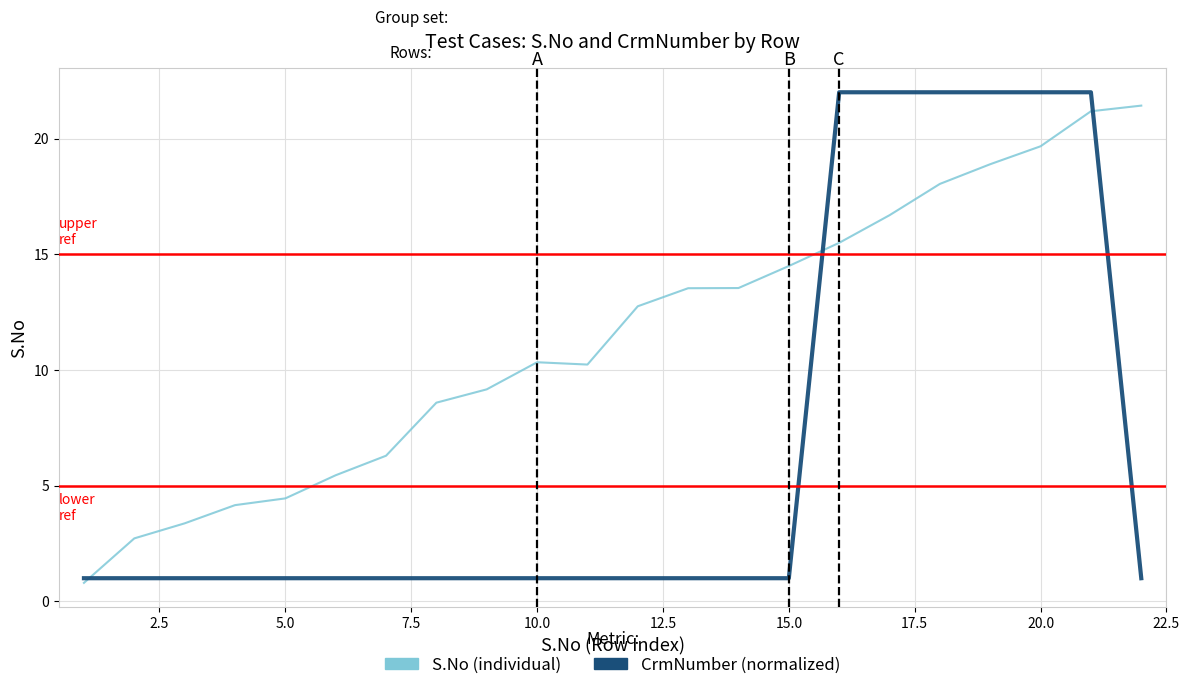

Where do S.No and CrmNumber first cross each other?

1 and 2